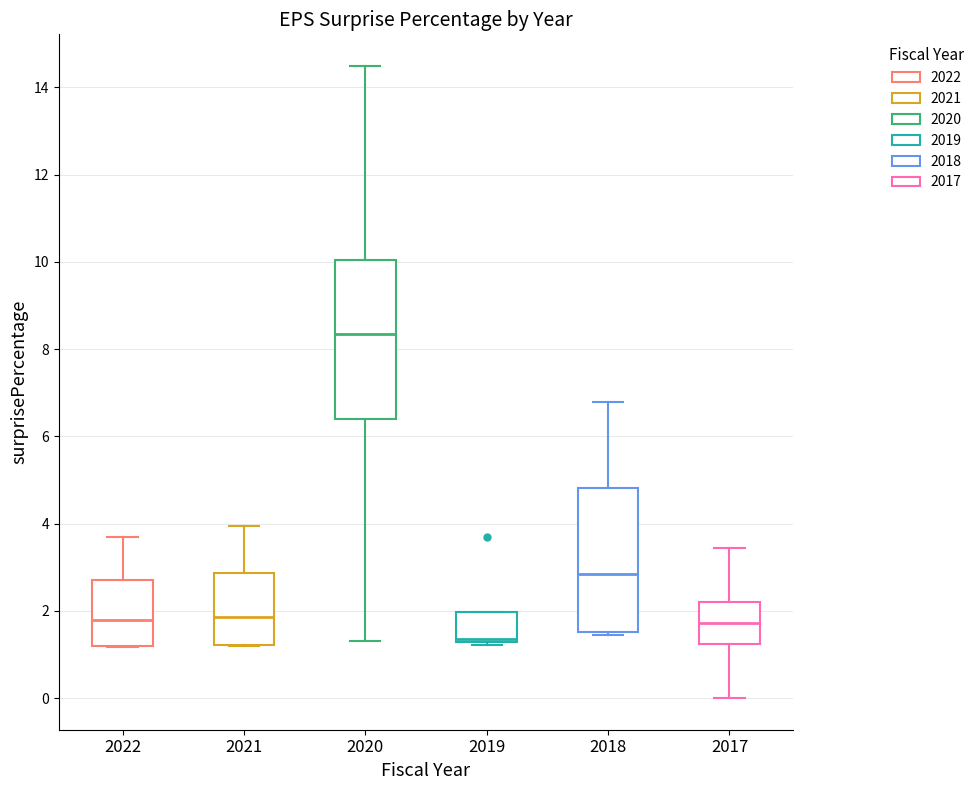

Which box has the highest median line?

2020